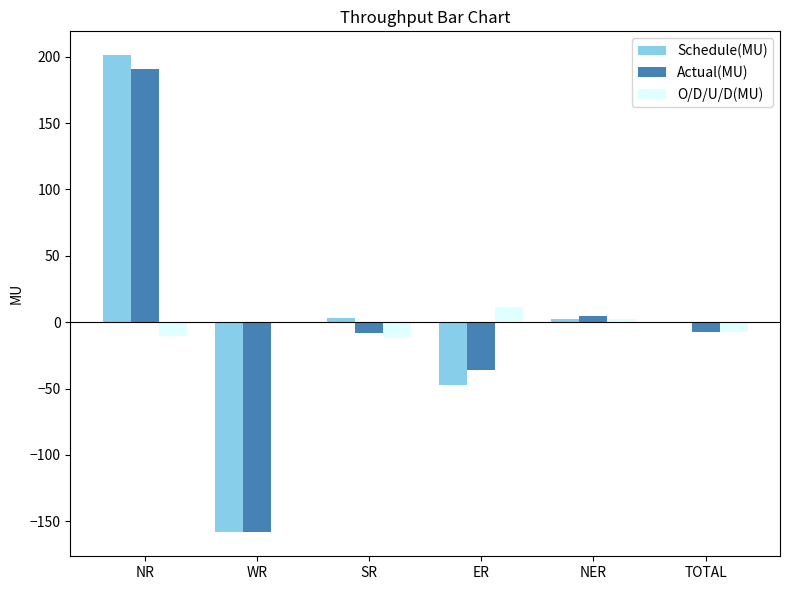

What is the maximum value for Schedule(MU)?

201.1